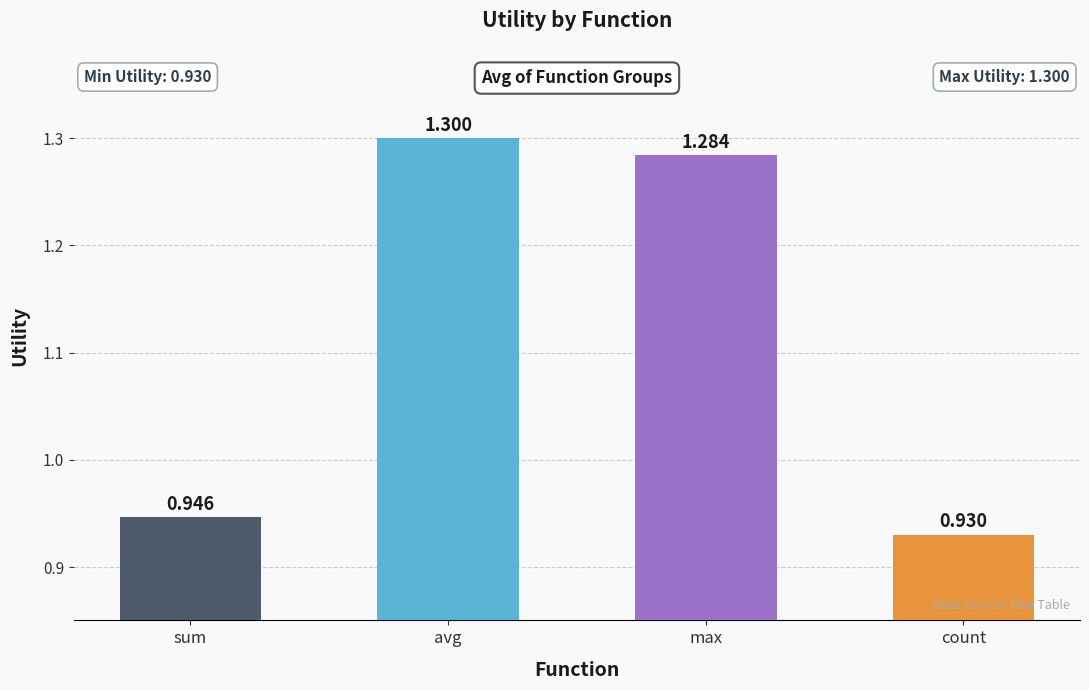

How many values are below 1?

2